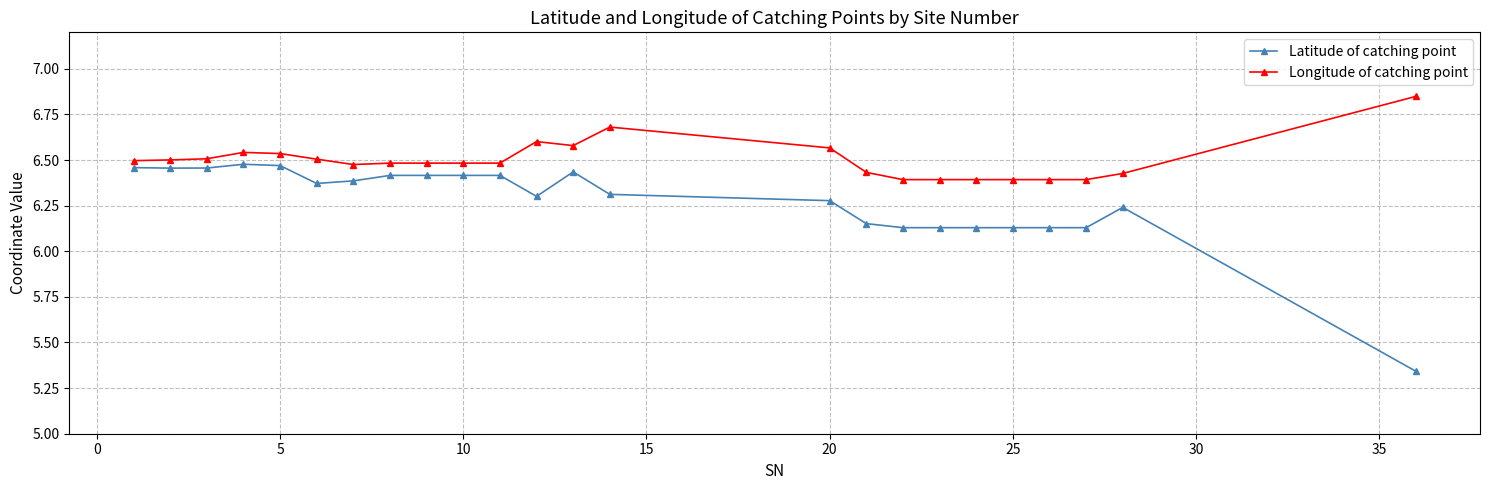

Count the Longitude of catching point values in the range 6 to 7.

24